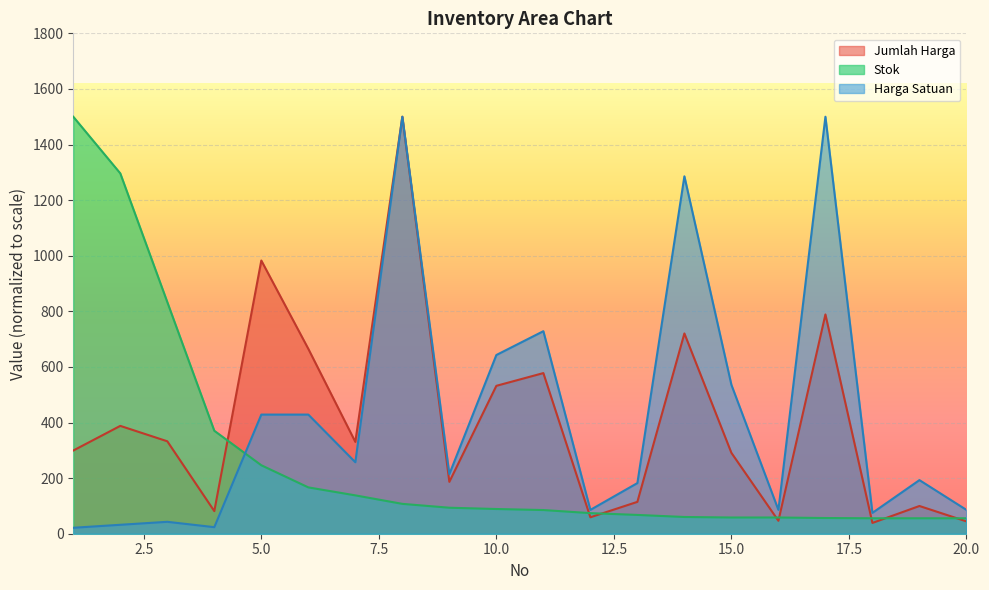

What is the total value across all series at 1?

1820.7